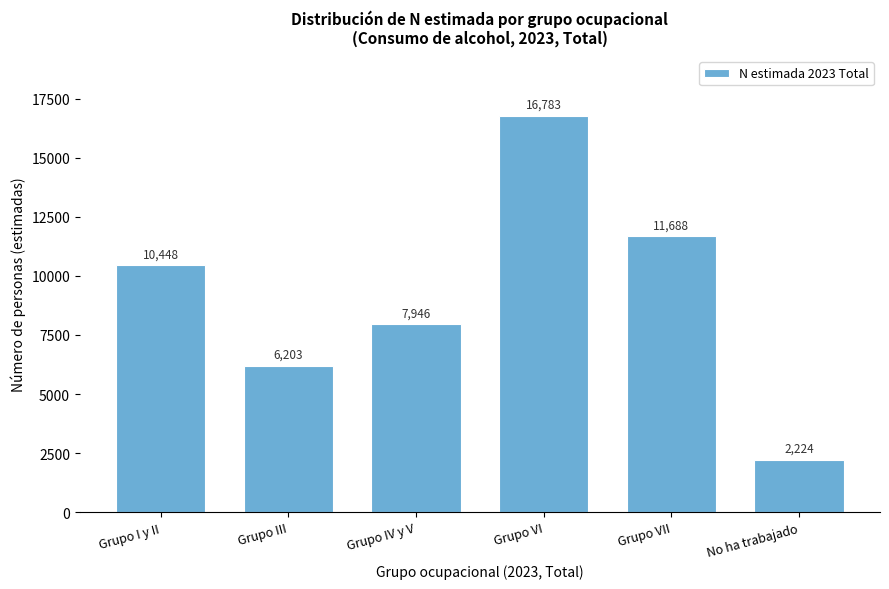

Reading left to right, list all the values displayed in this chart.

Grupo I y II=10448	Grupo III=6203	Grupo IV y V=7946	Grupo VI=16783	Grupo VII=11688	No ha trabajado=2224